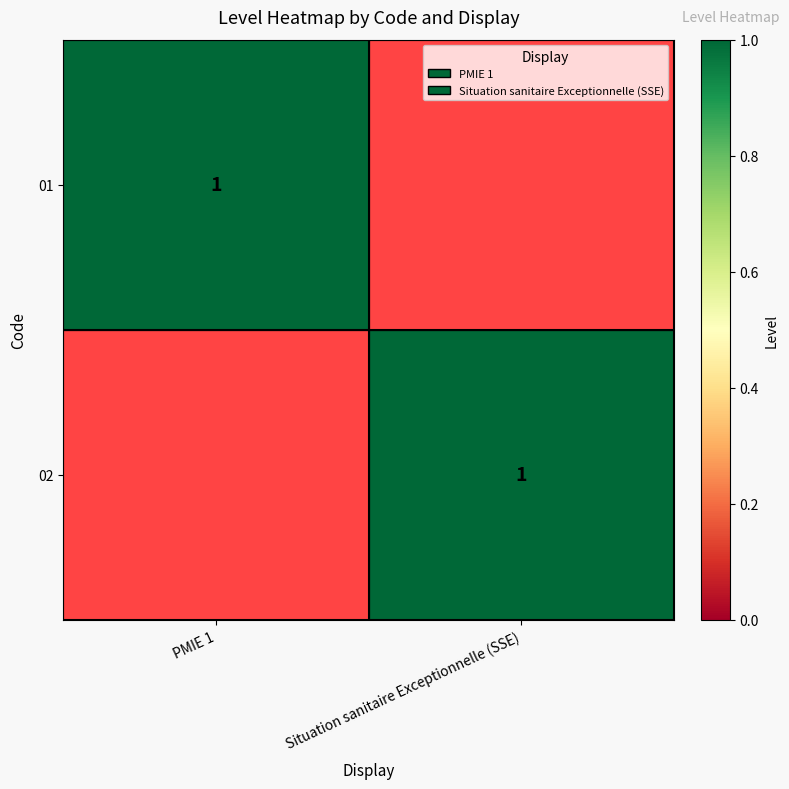

True or false: 02 has a value of 0 at Situation sanitaire Exceptionnelle (SSE).

False